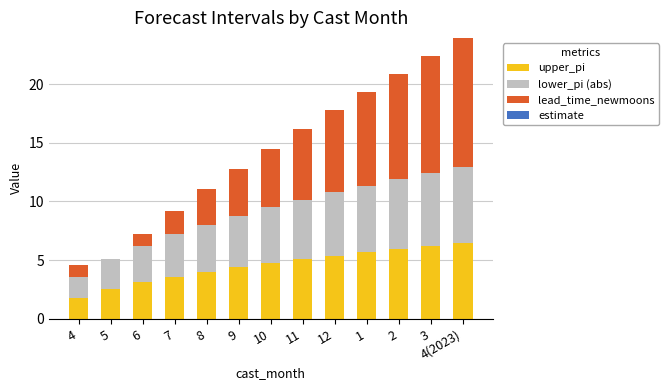

Is it true that upper_pi equals 6.2 at 3?

True